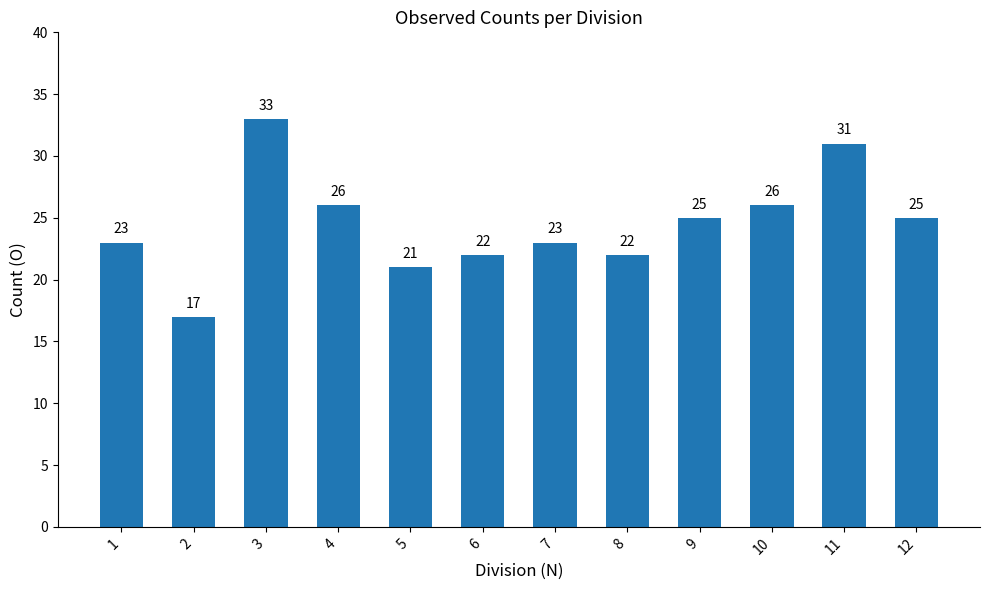

The value at 12 is 8. True or false?

False